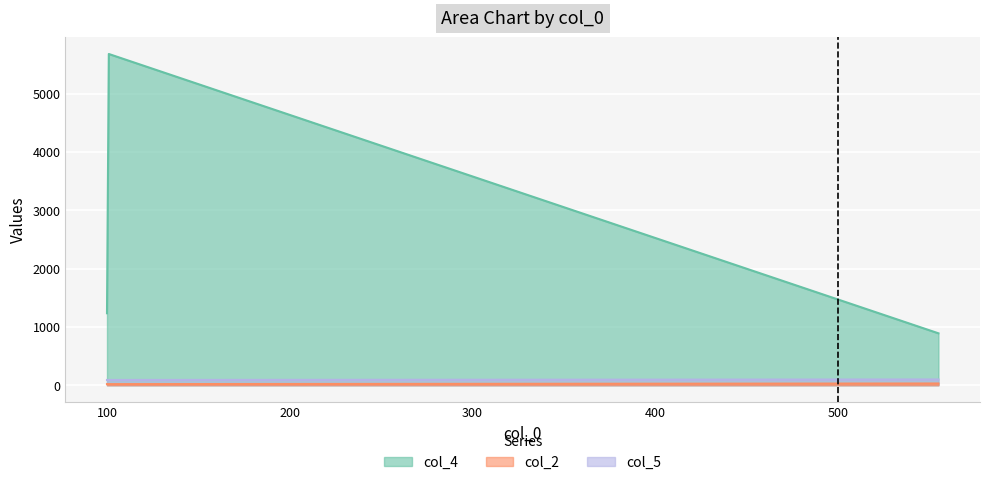

How many col_2 values are between 90 and 91?

5